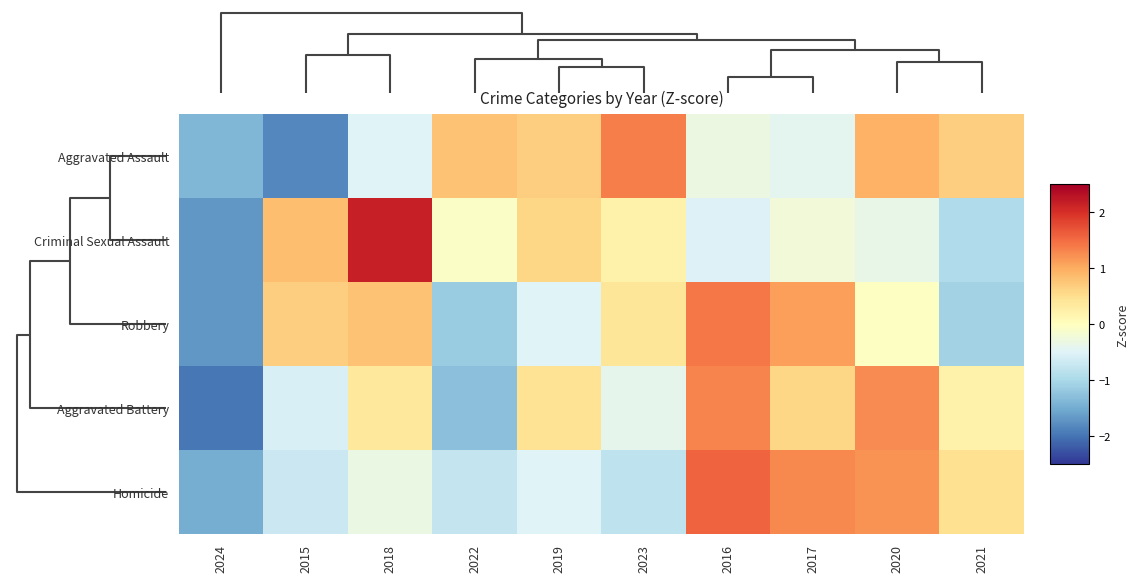

Which series has the largest range (max minus min)?

Criminal Sexual Assault